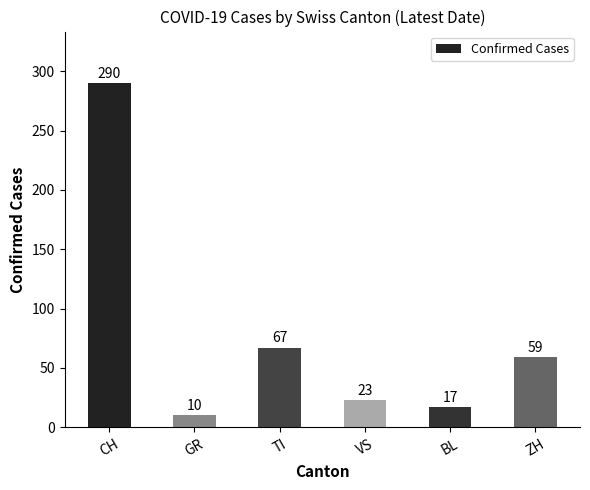

Which has a higher value, ZH or GR?

ZH